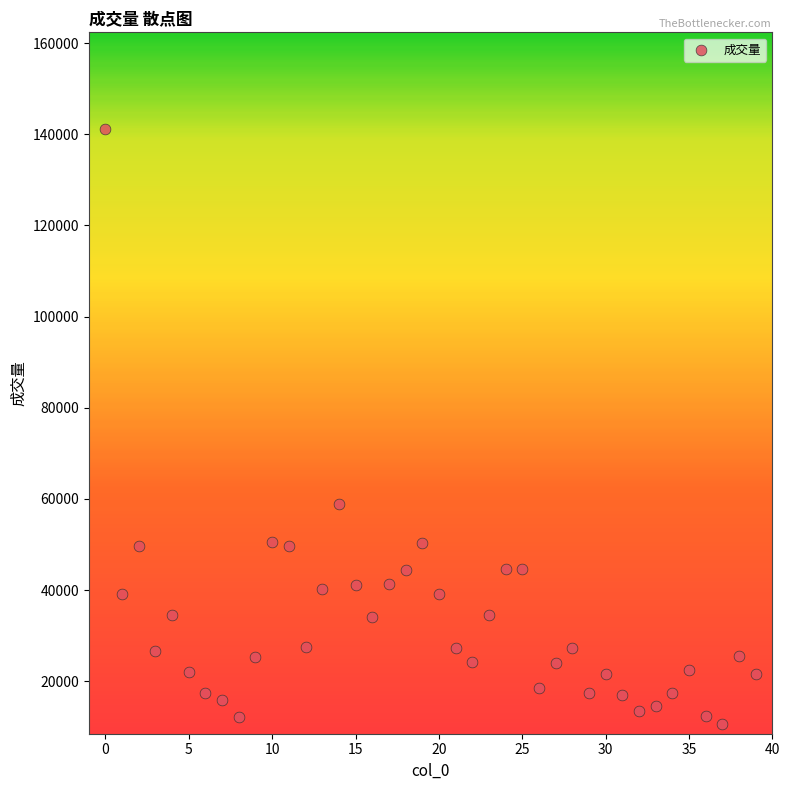

What Y value in the scatter plot is closest to 75903?

58985